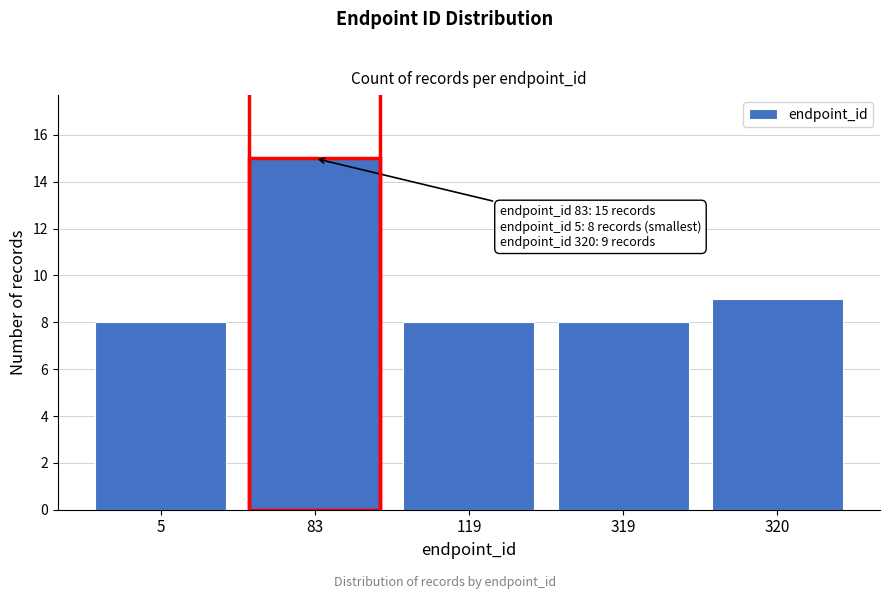

Reading left to right, what are all the values shown in this chart?

8	15	8	8	9